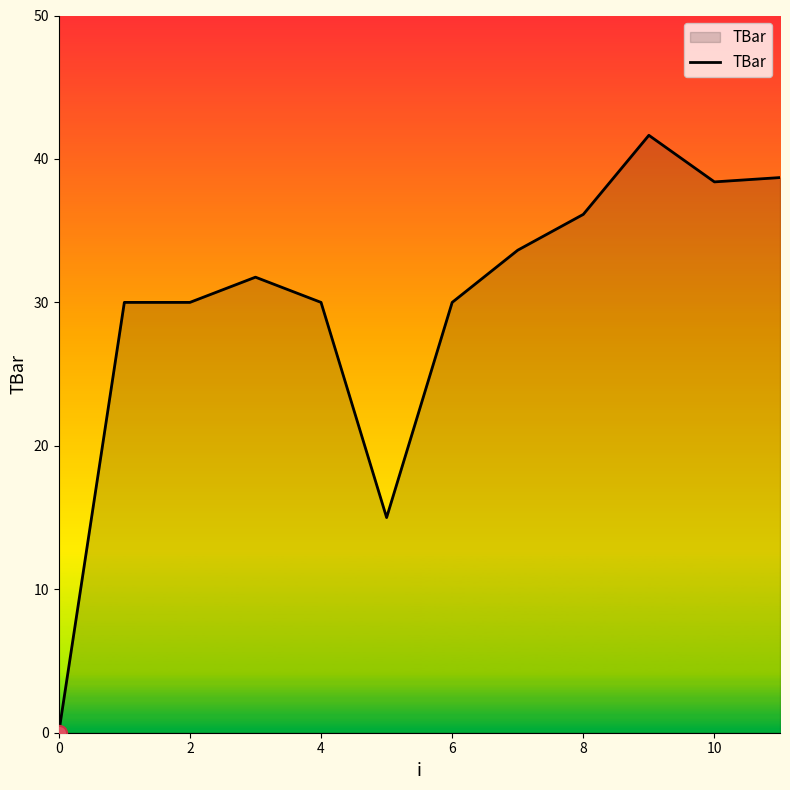

What is the greatest value displayed?

41.6